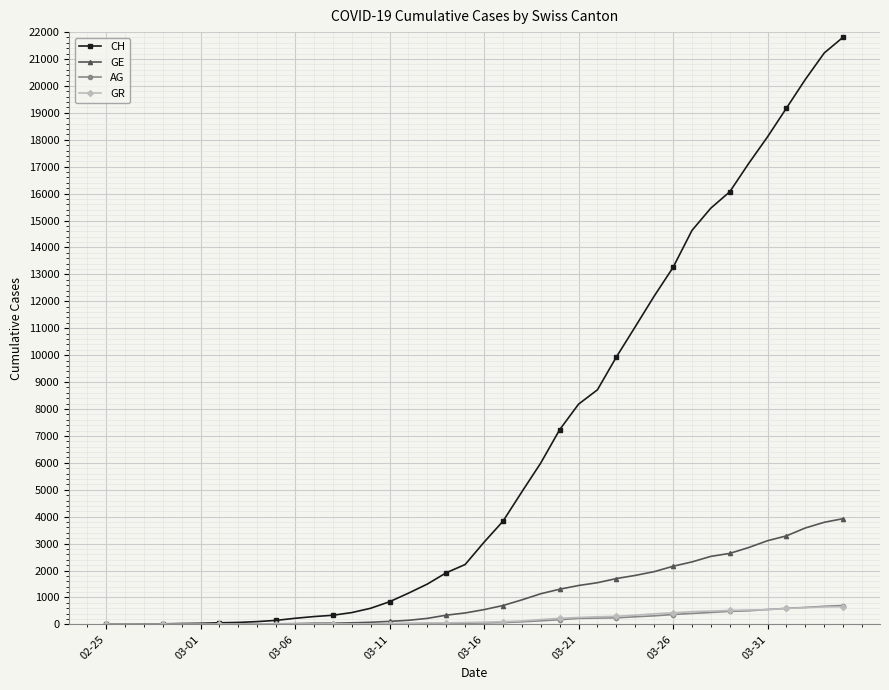

Is this an area chart (filled region under the line)?

No